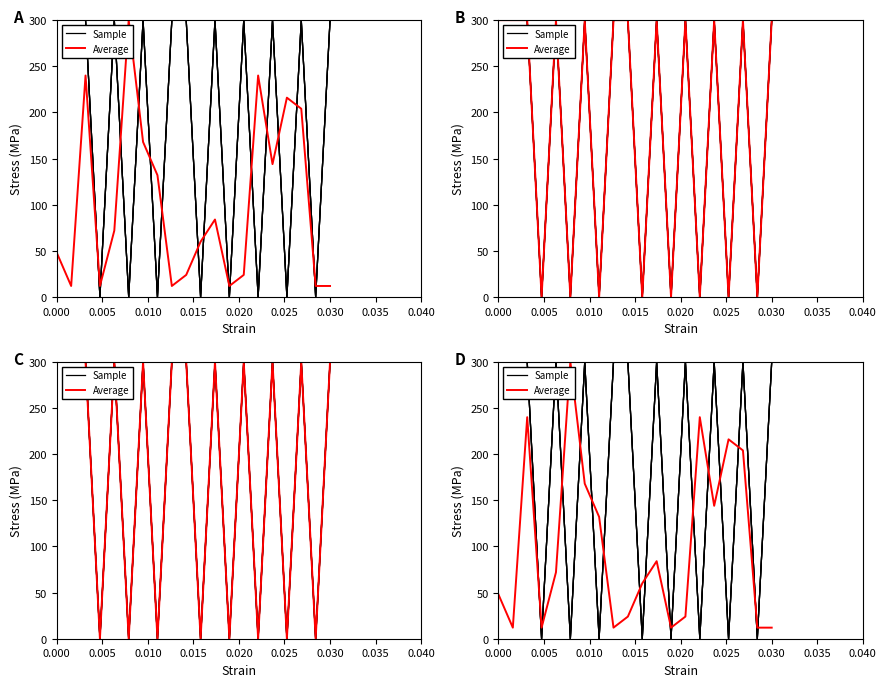

List the series in order of their overall mean, highest first.

Sample, Average